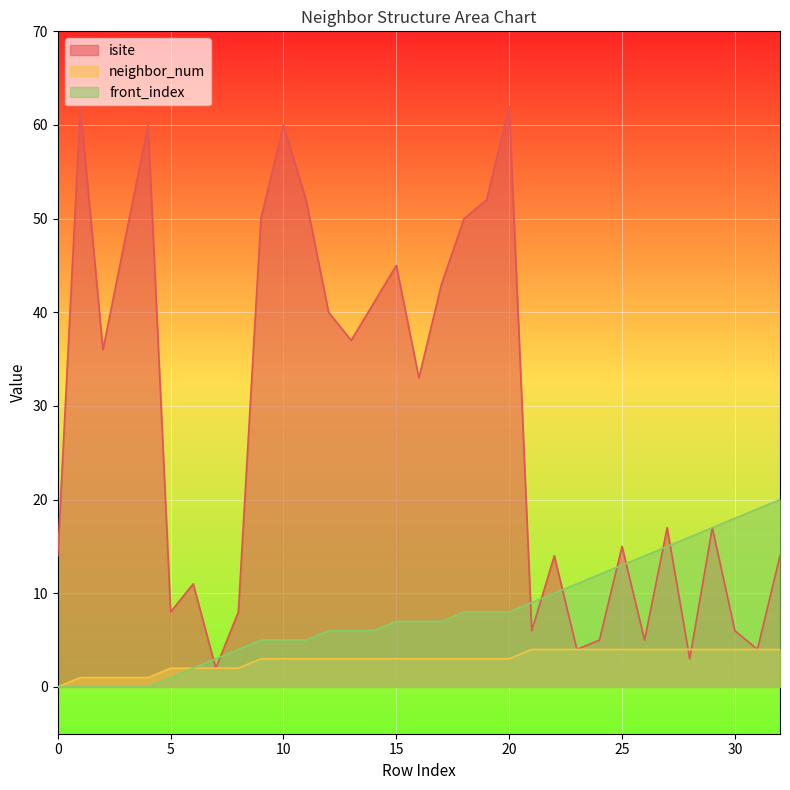

True or false: front_index and neighbor_num cross at least once.

False